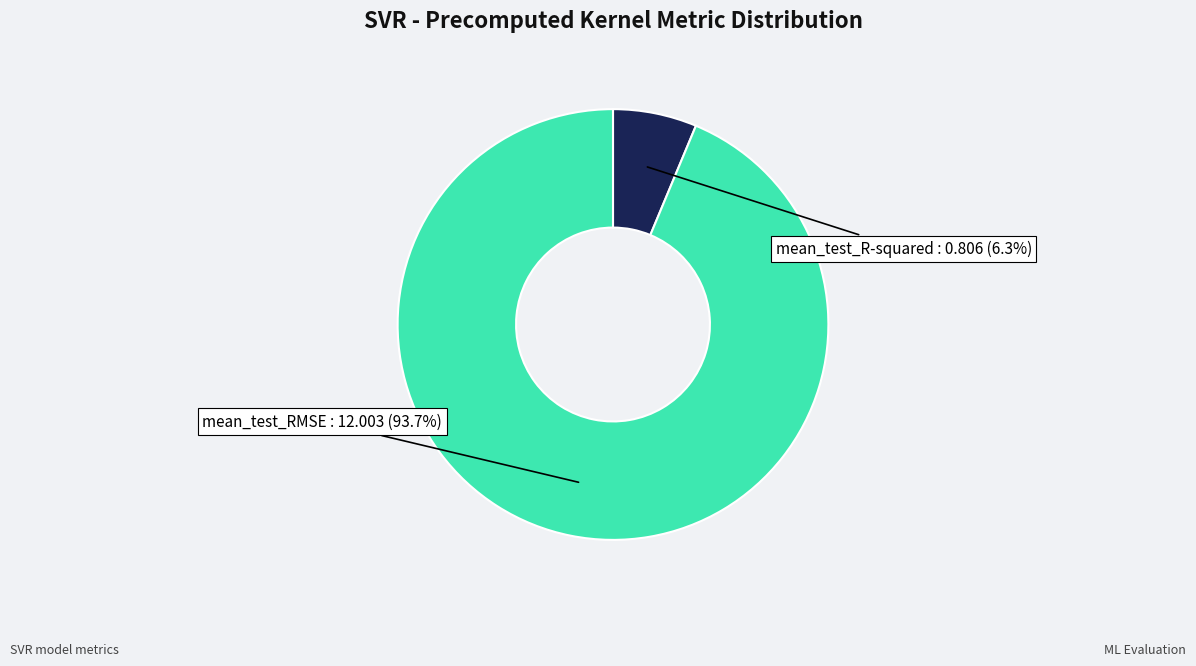

What portion of the pie excludes mean_test_RMSE?

6.3%